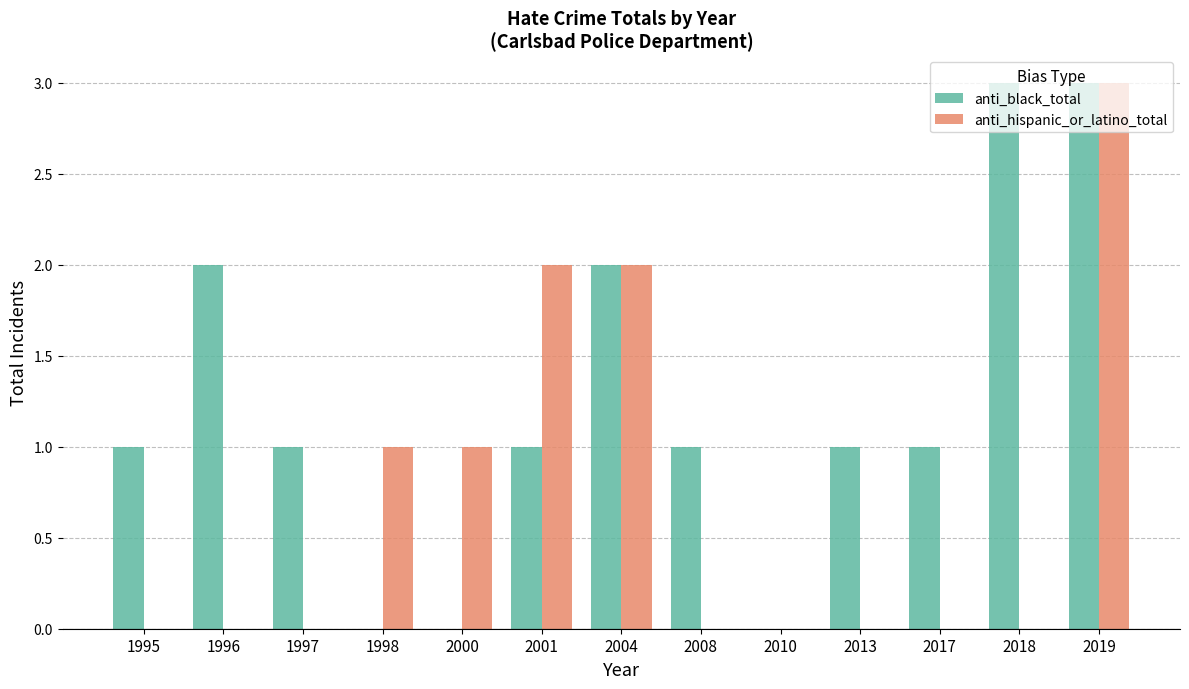

Count the number of categories in the chart.

13